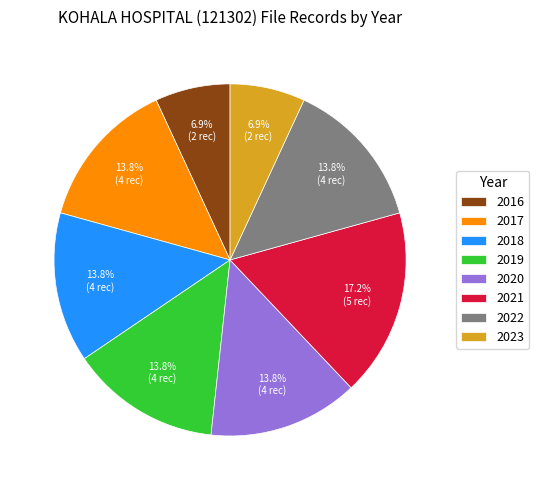

The 2022 slice represents 14% of the pie. True or false?

True